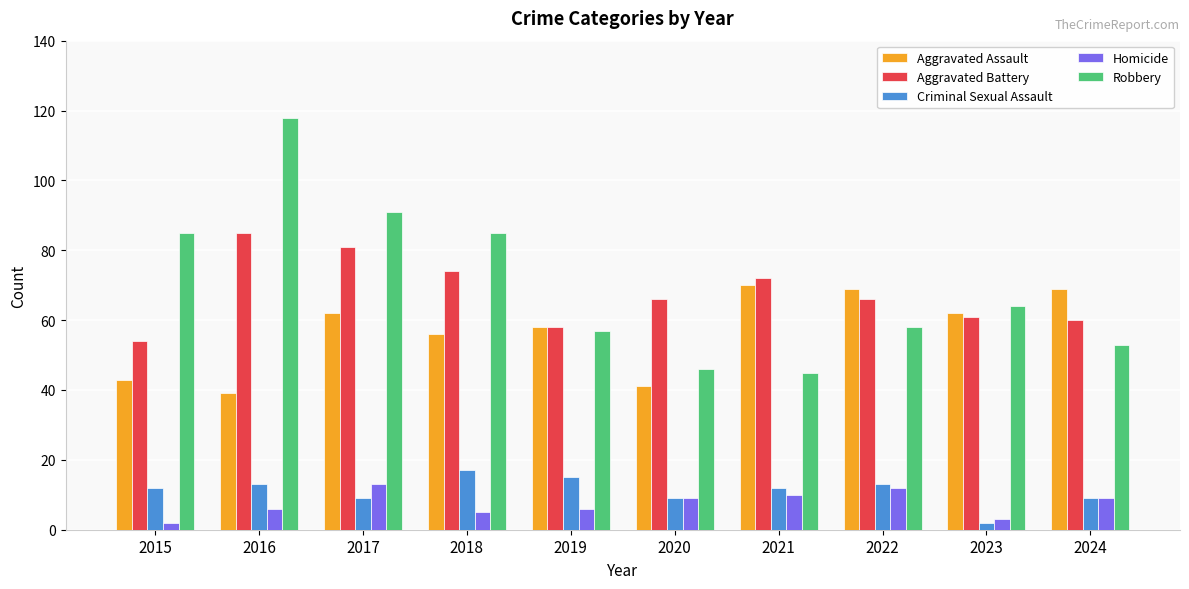

Is the value of Robbery at 2021 greater than the value of Aggravated Assault at 2018?

No